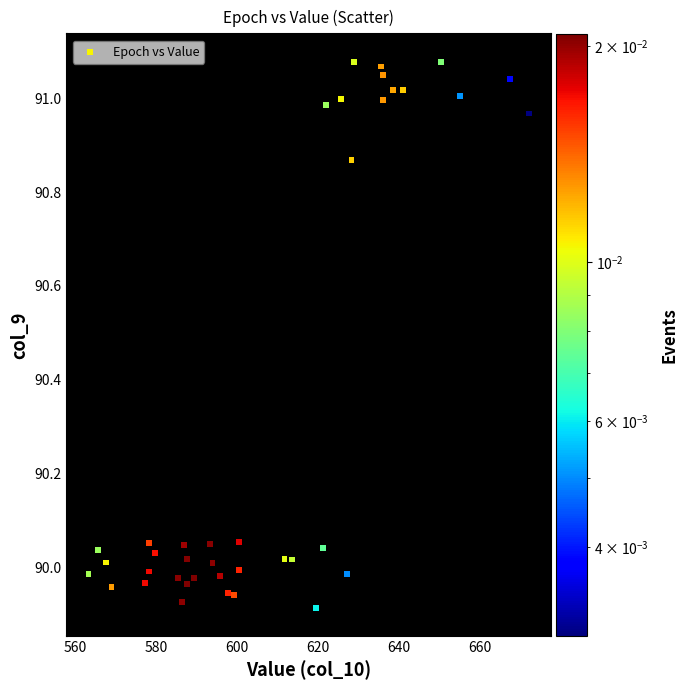

What is the range of X values (max minus min)?

108.9